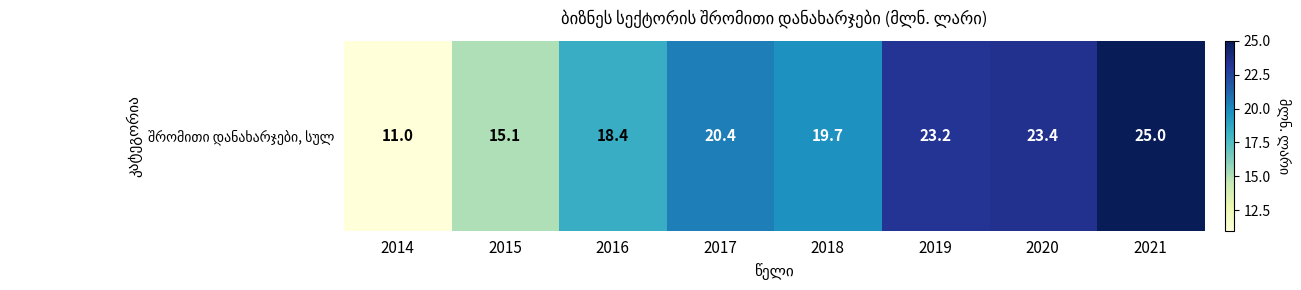

What is the greatest value displayed?

25.0